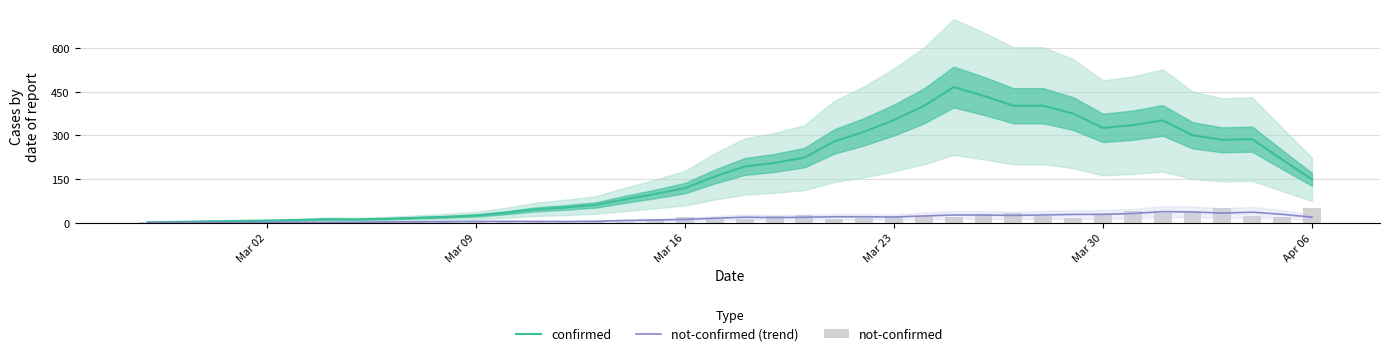

What is the highest value of the not-confirmed (trend) series?

38.0